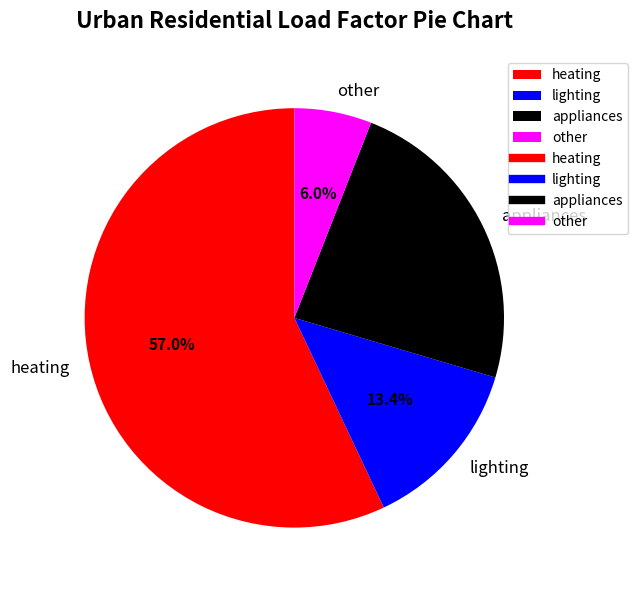

Does heating account for over 50% of the chart?

Yes